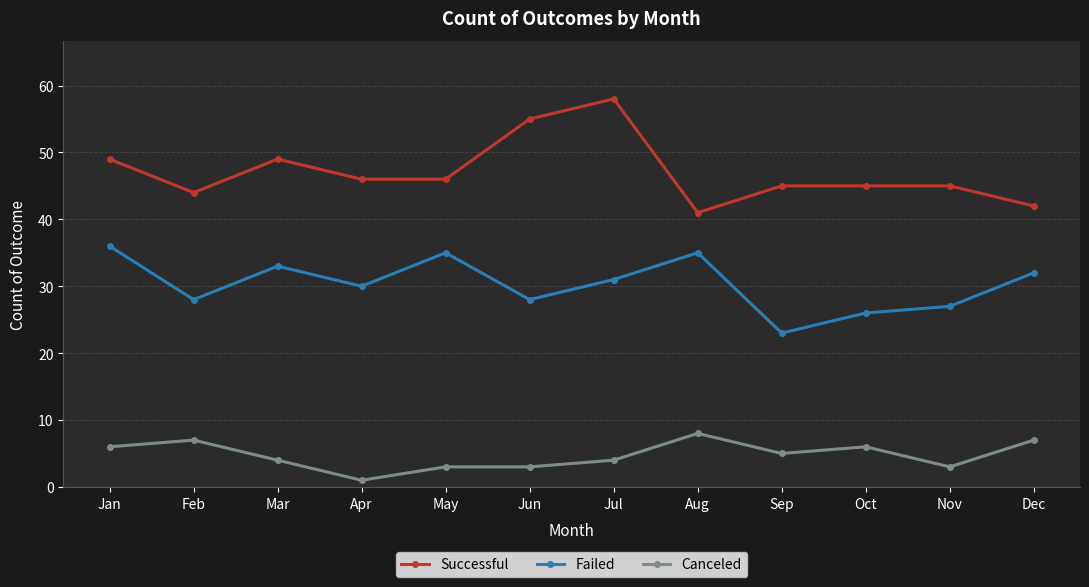

Does the chart have visible grid lines?

Yes